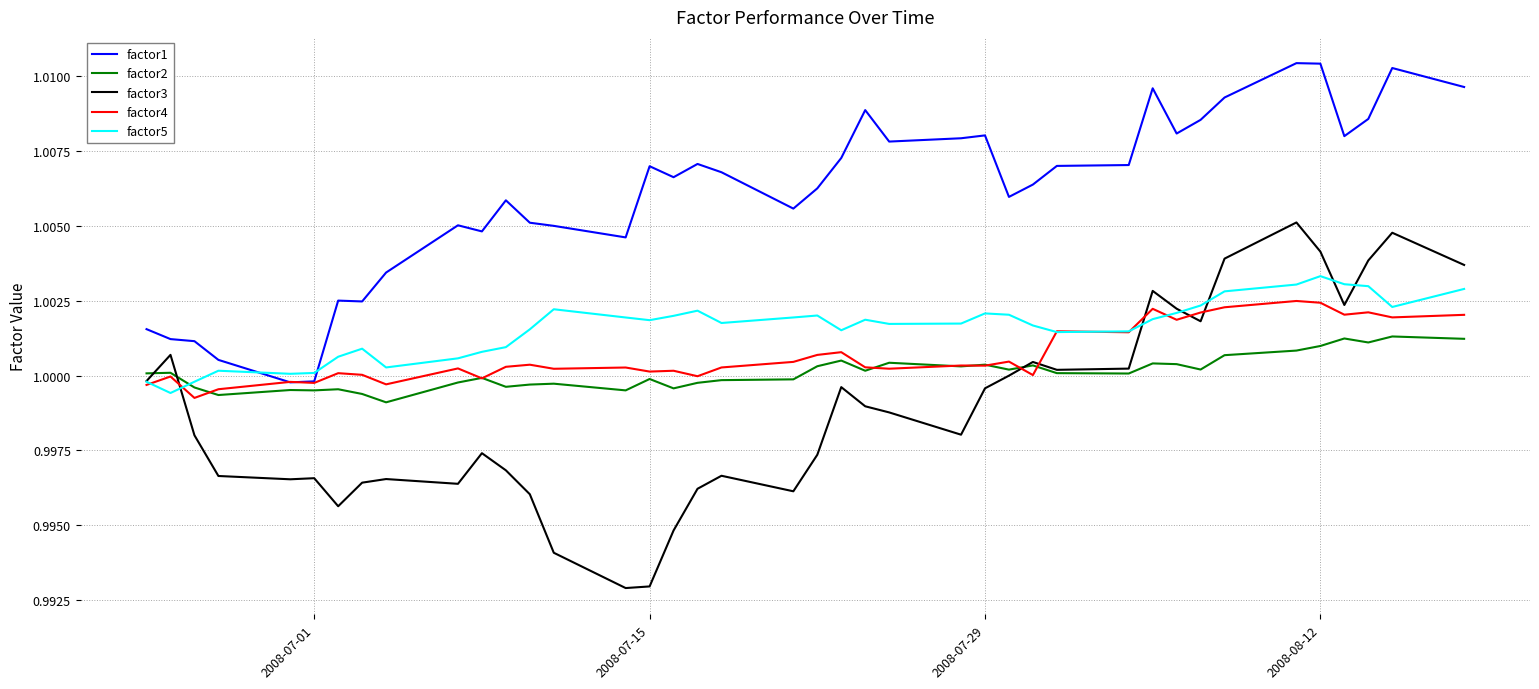

True or false: factor1 and factor3 cross at least once.

False